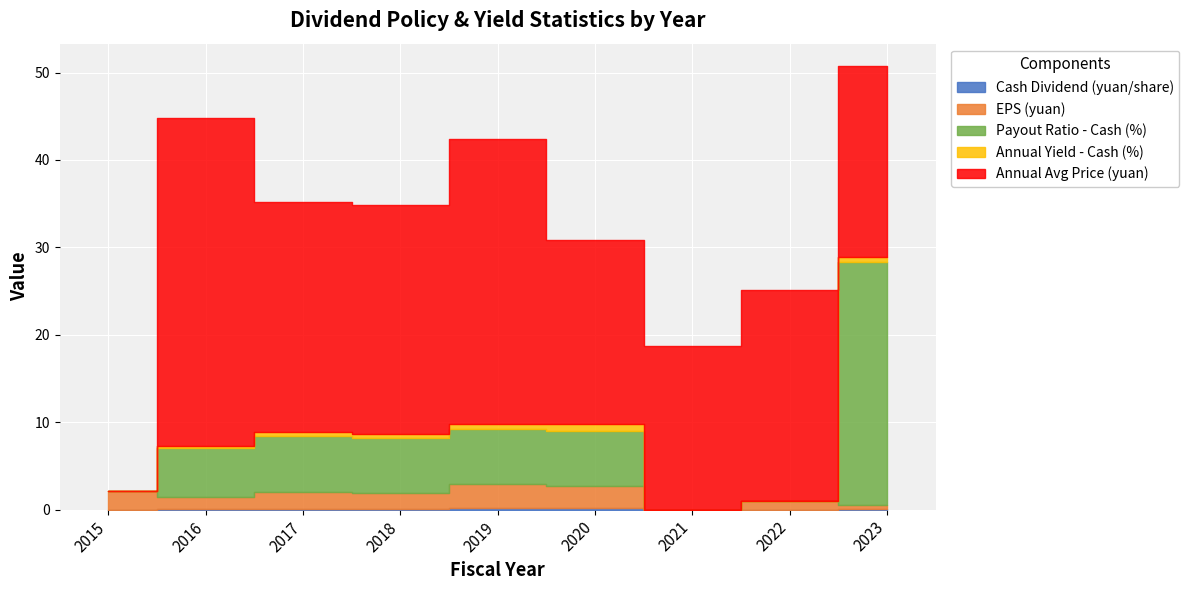

What are all the series names shown in the legend?

Cash Dividend (yuan/share), EPS (yuan), Payout Ratio - Cash (%), Annual Yield - Cash (%), Annual Avg Price (yuan)